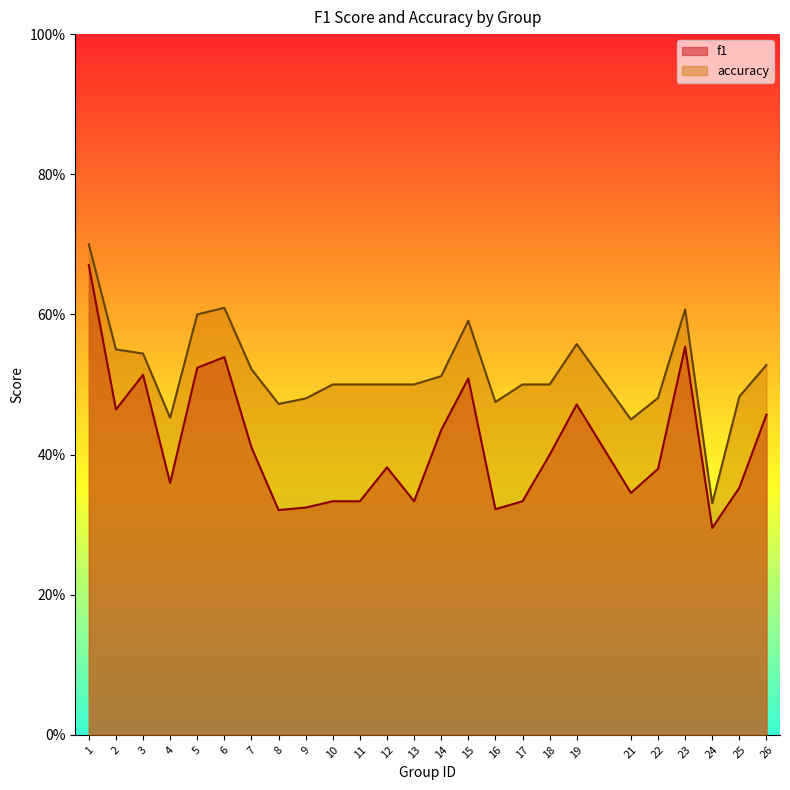

At which label is f1 closest to 0?

24